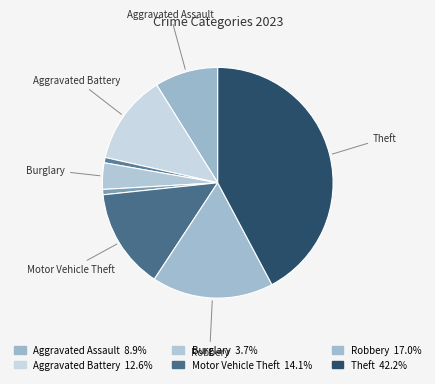

How many slices are in this pie chart?

8